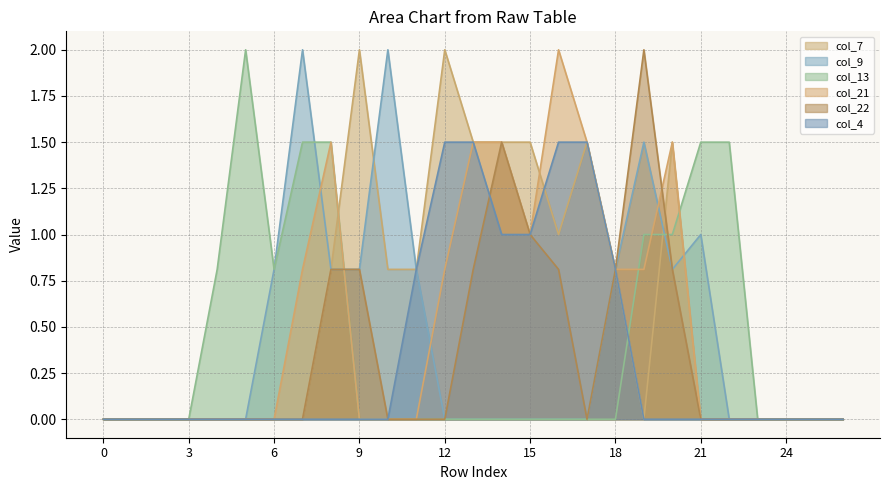

What is the total value across all series at 19?

5.3